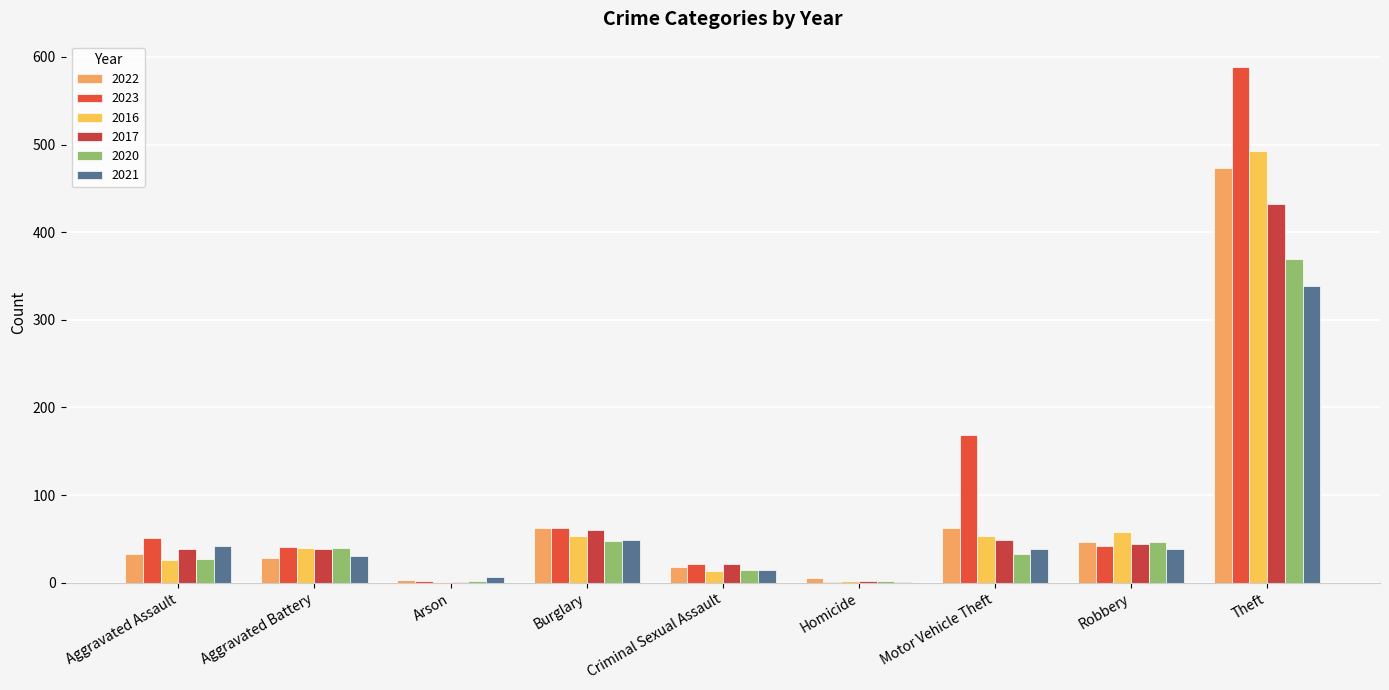

How many distinct data groups are displayed?

6